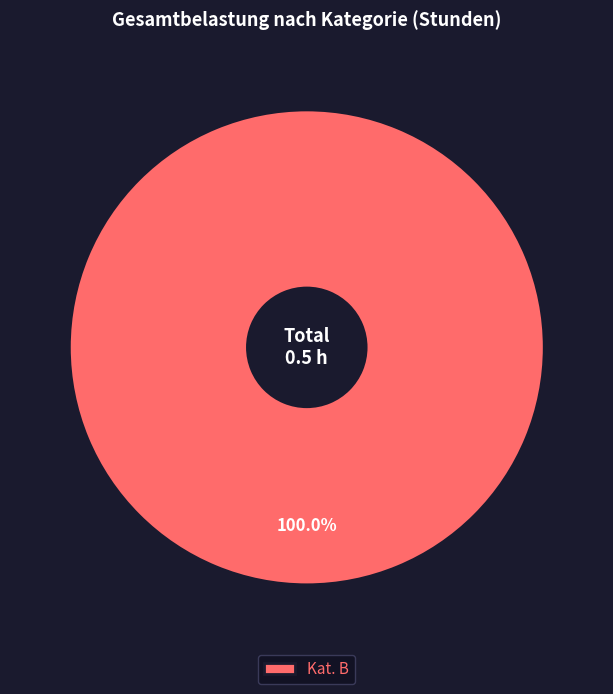

How many segments does this pie chart have?

1